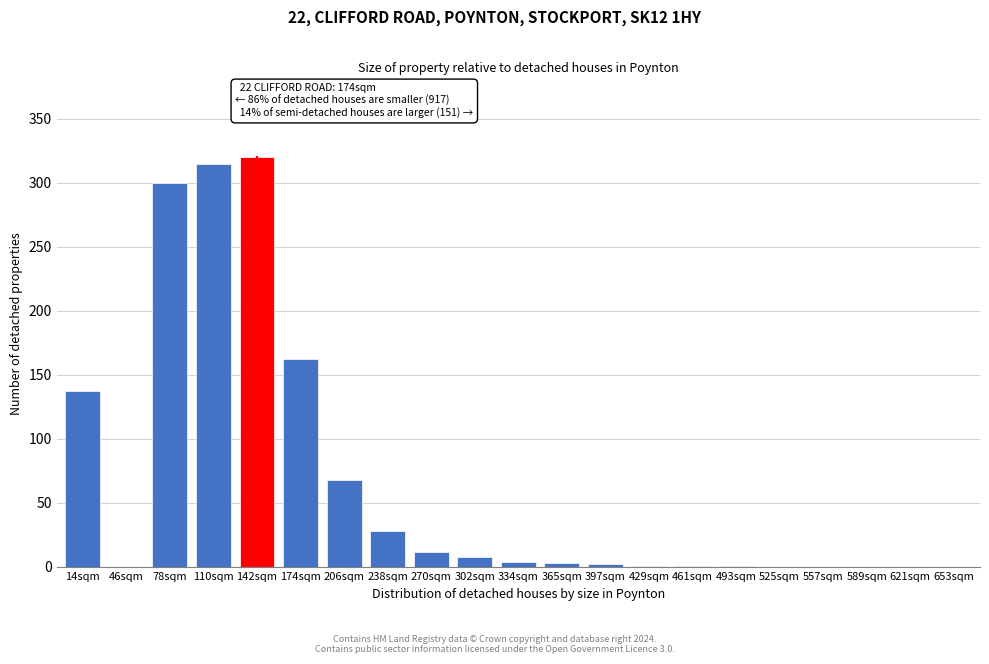

What is the change in value from 174sqm to 270sqm?

-150